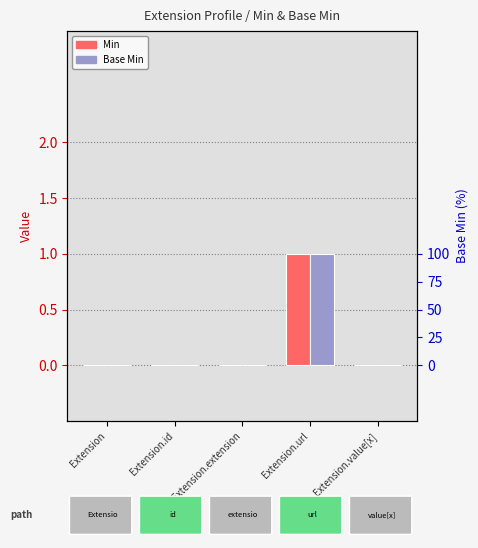

How many bars are there in total?

10